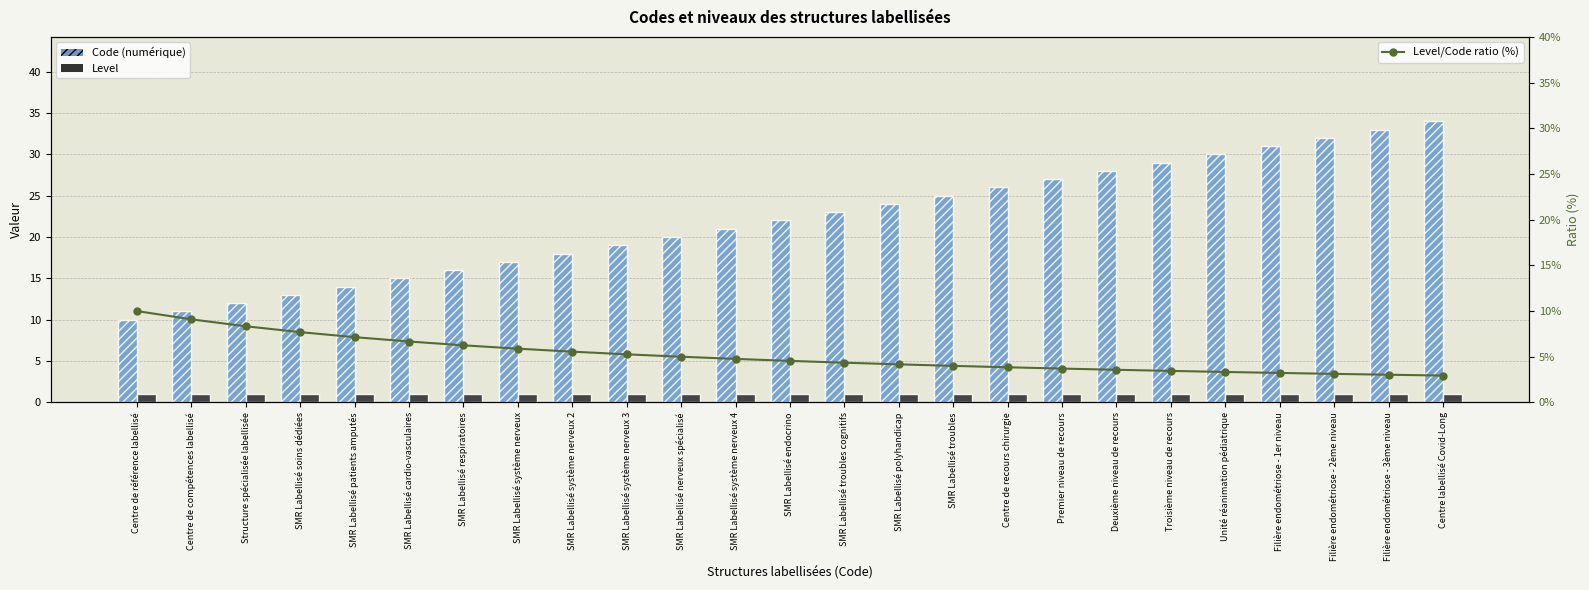

At which label does Level/Code ratio (%) reach its minimum?

Centre labellisé Covid-Long